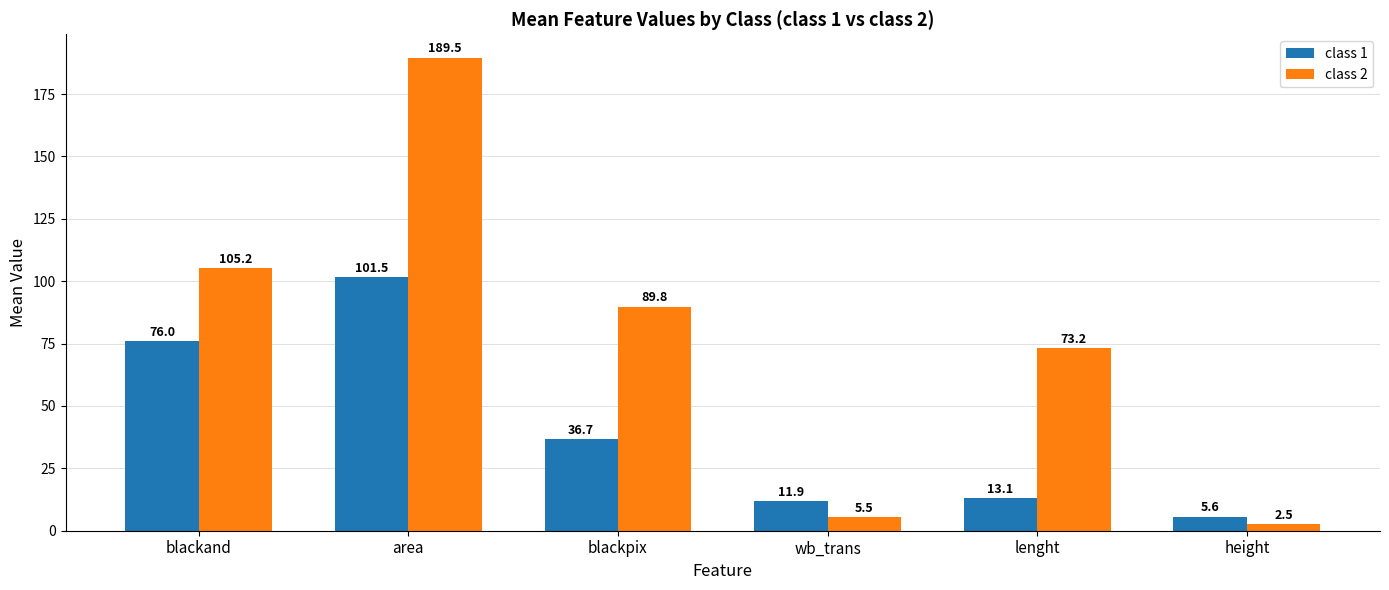

Rank the series by their maximum value, from highest to lowest.

class 2, class 1